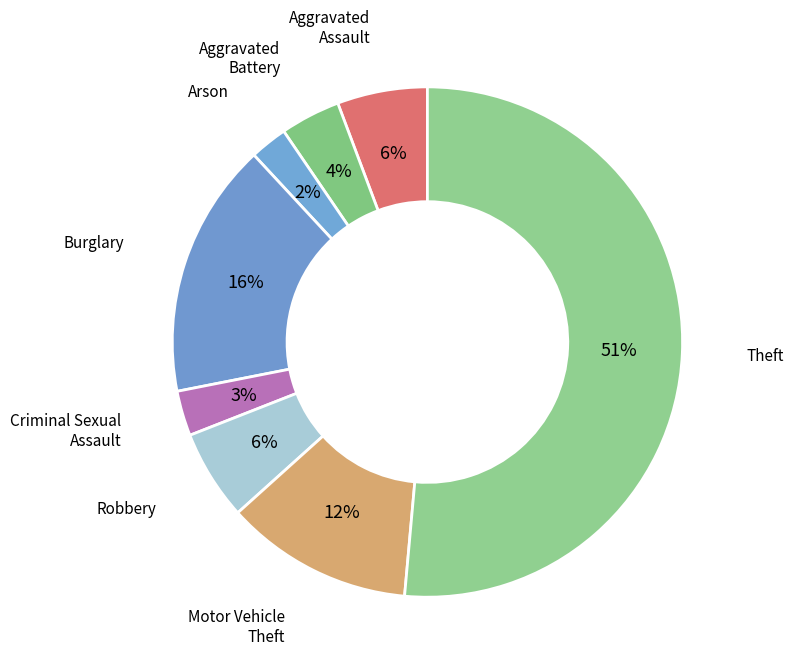

To the nearest percent, what is the difference between the largest and smallest slice percentages?

49%